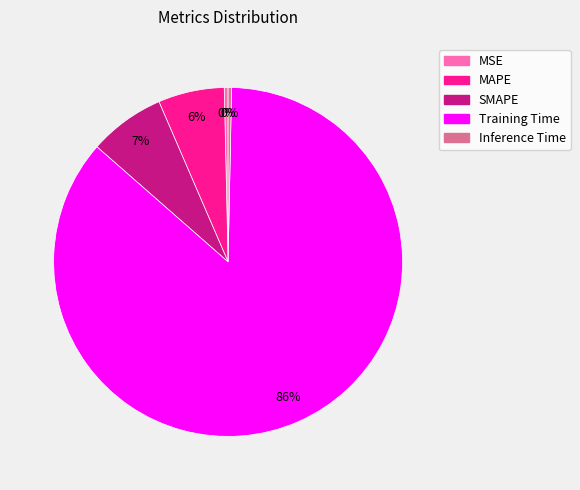

How many slices are in this pie chart?

5